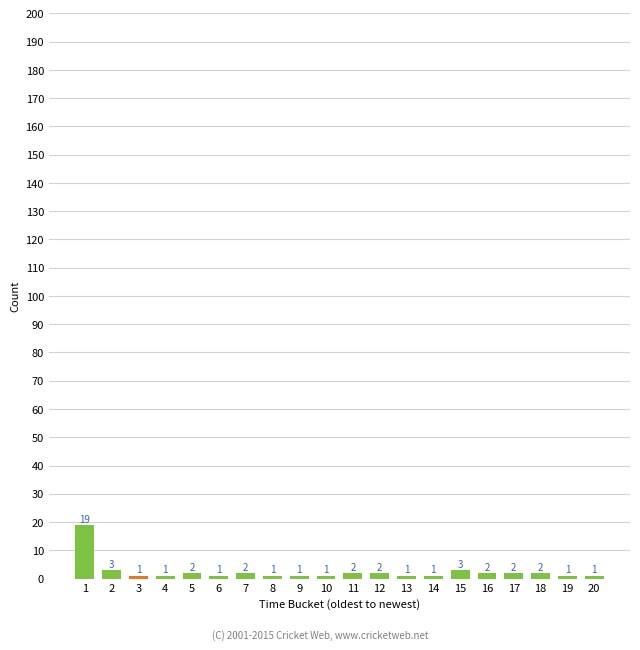

Approximately how many times larger is the value at 3 compared to 16?

0.5